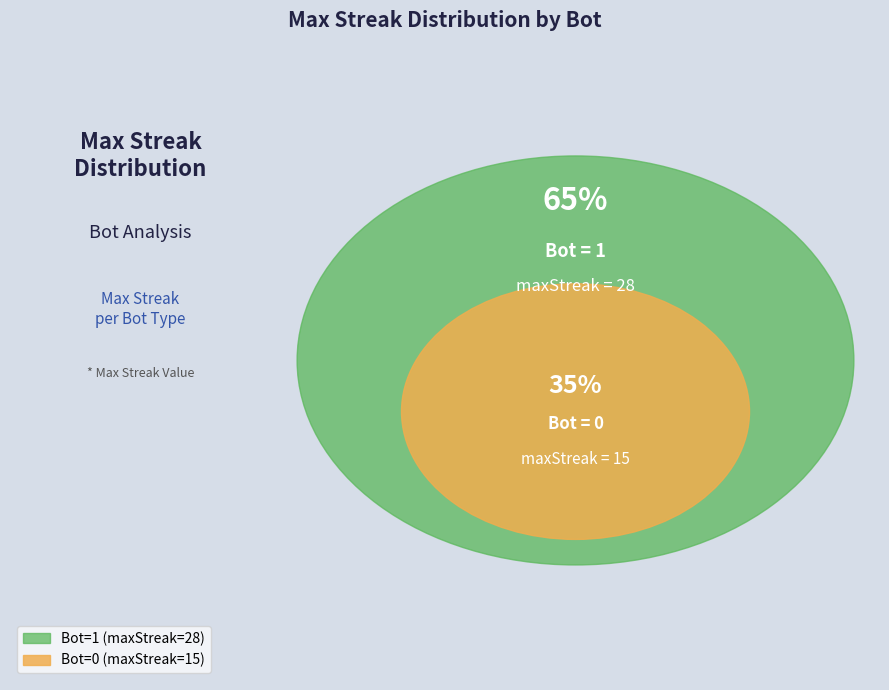

Count the number of slices in the pie.

2